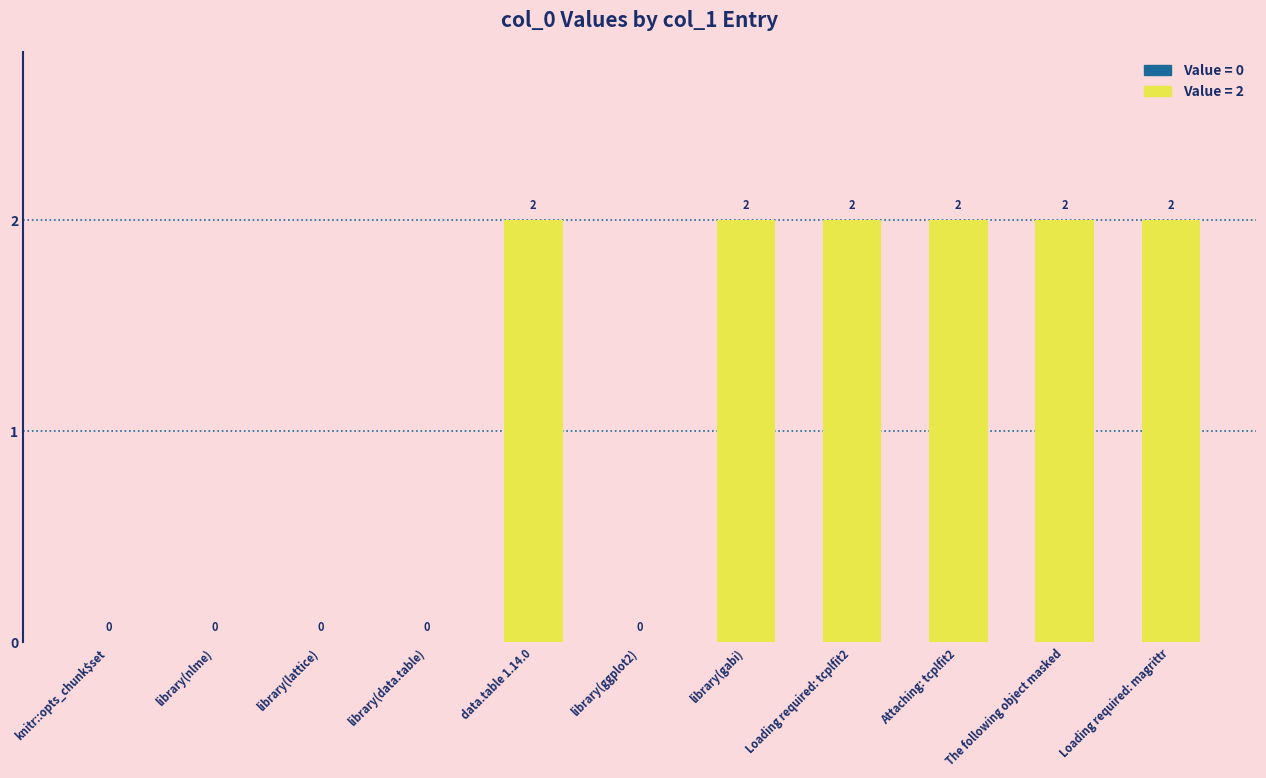

How many values are between 0 and 2?

11